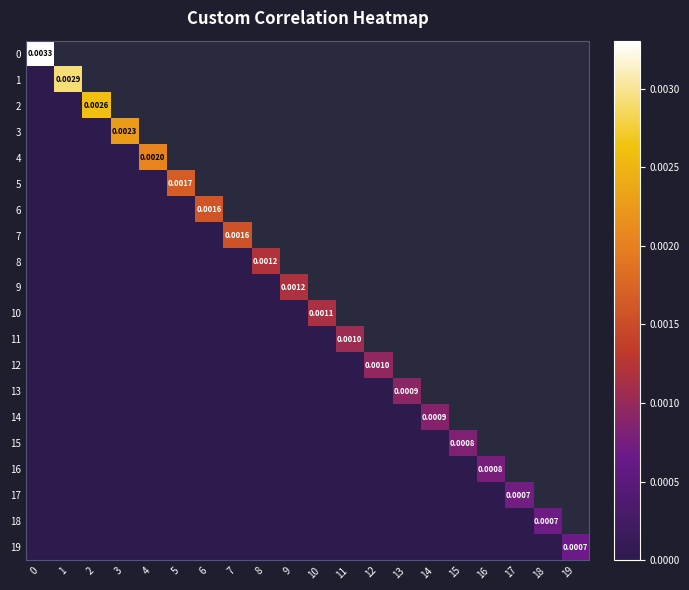

Is the value of 5 at 0 greater than the value of 19 at 15?

No